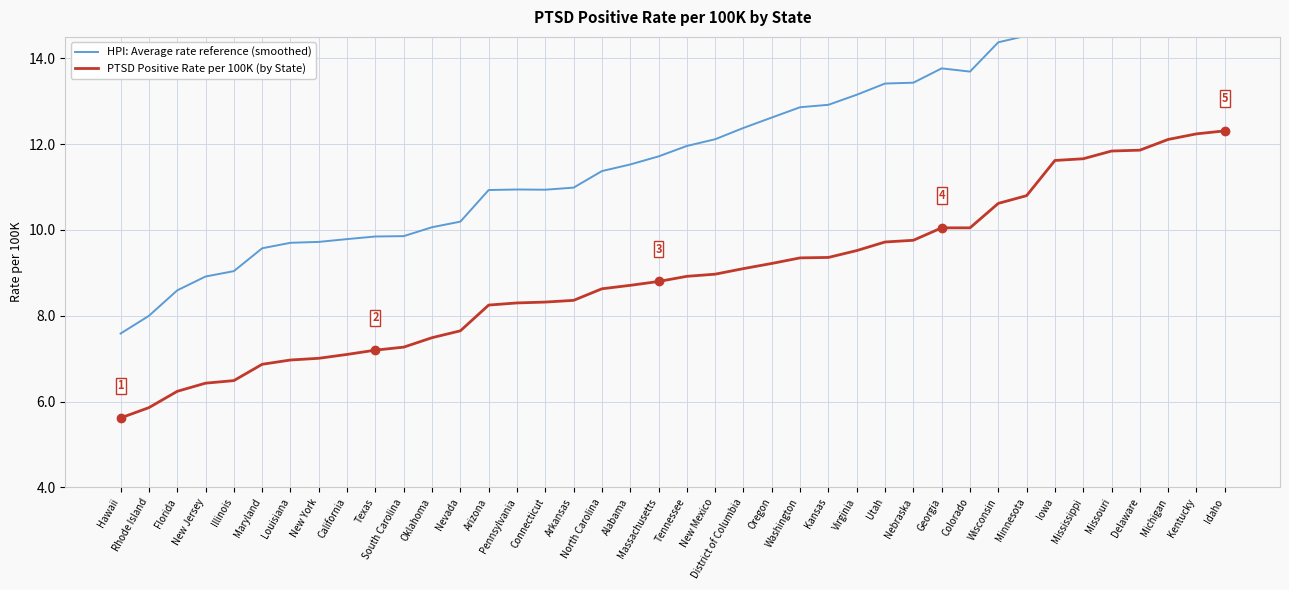

What is the label of the 13th point from the right?

Utah